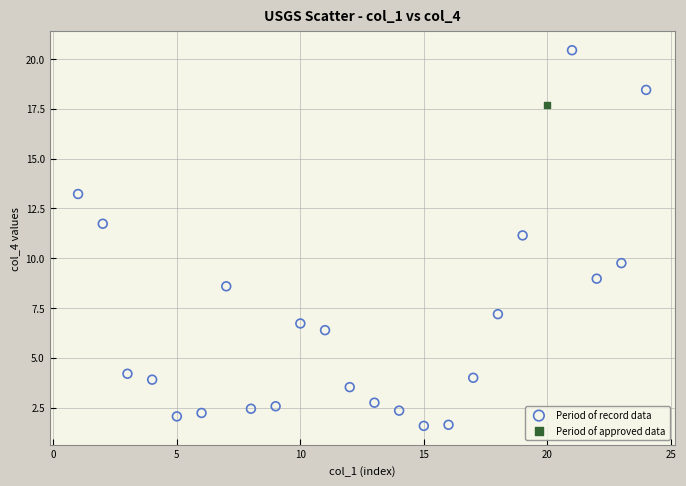

What are all the series names shown in the legend?

Period of record data, Period of approved data